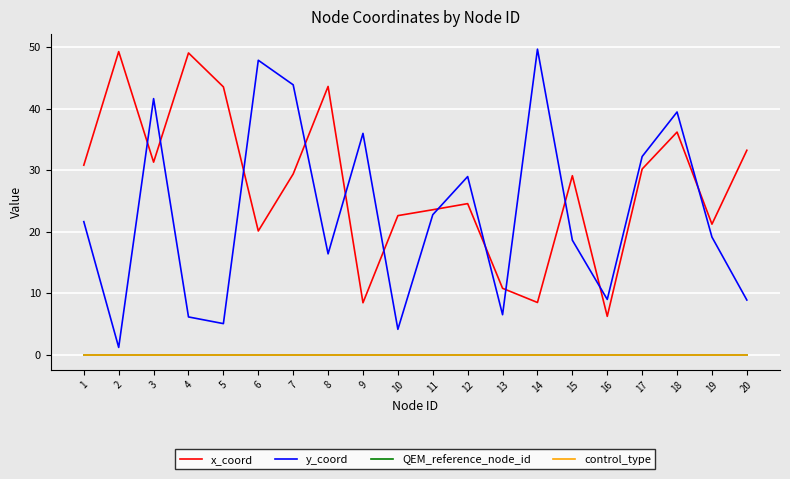

Which series changed the most between 13 and 16?

x_coord